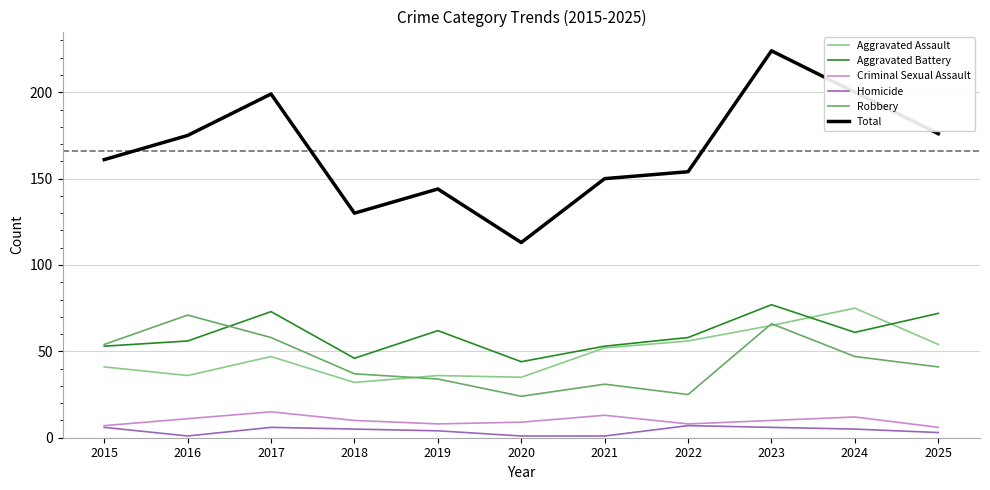

What is the difference between the Total values at 2020 and 2019?

31